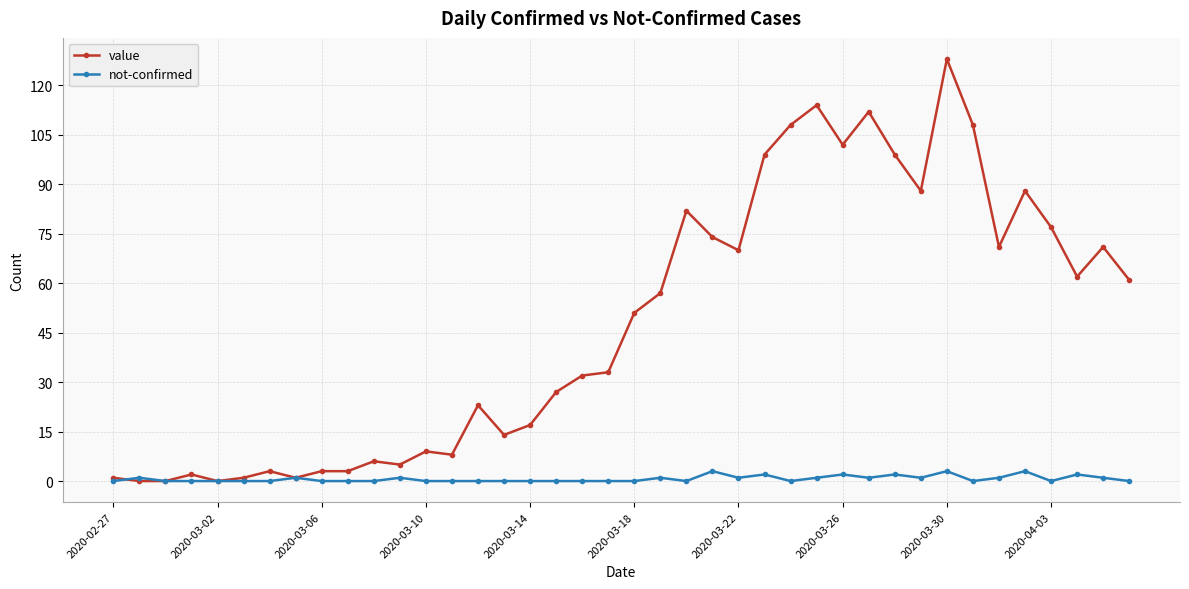

Which series has the widest spread of values?

value